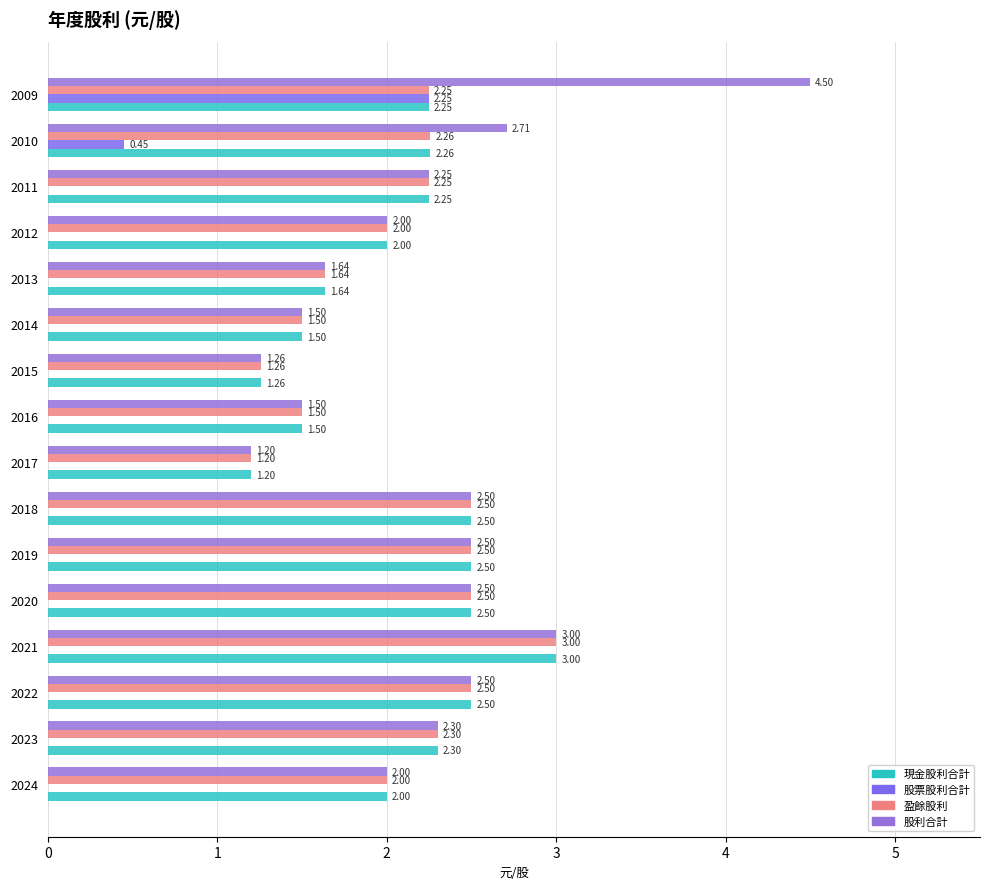

How many data points does each series have?

16